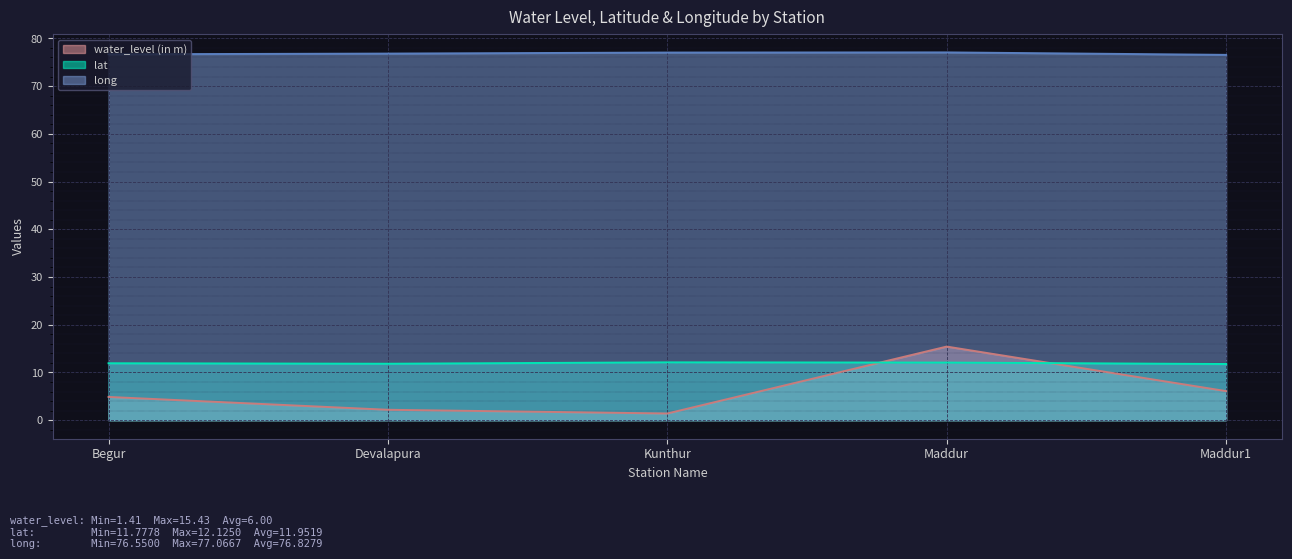

What is the sum of the long values at Maddur1 and Begur?

153.2